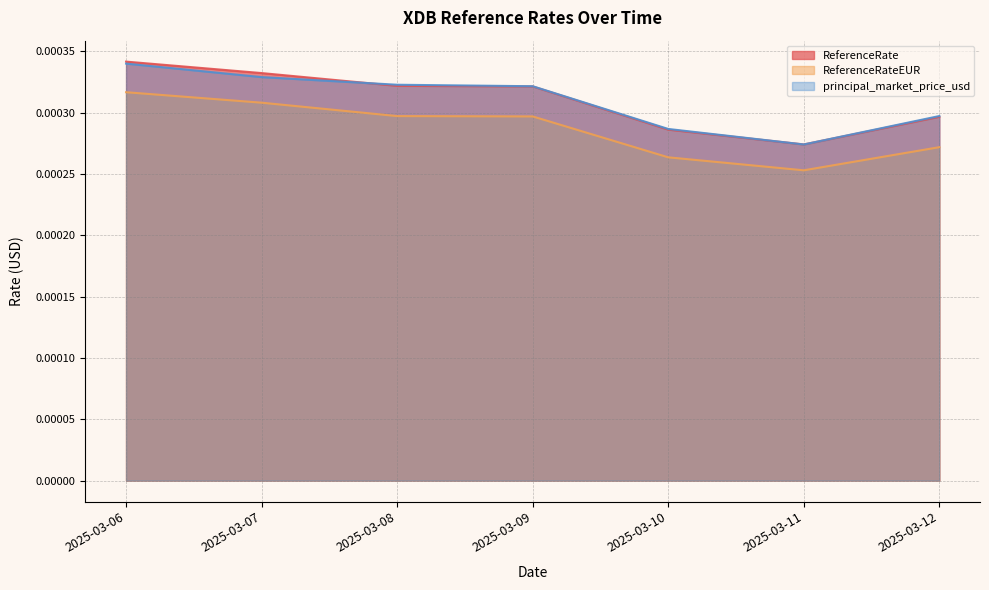

Does the chart display data point markers on the line(s)?

No